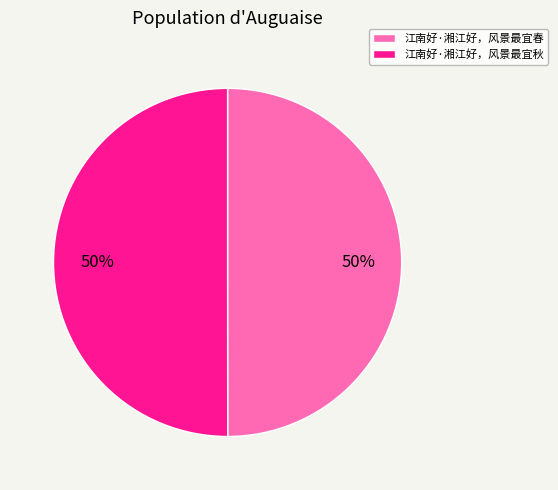

Approximately how many times larger is the value at 江南好·湘江好，风景最宜春 compared to 江南好·湘江好，风景最宜秋?

1.0